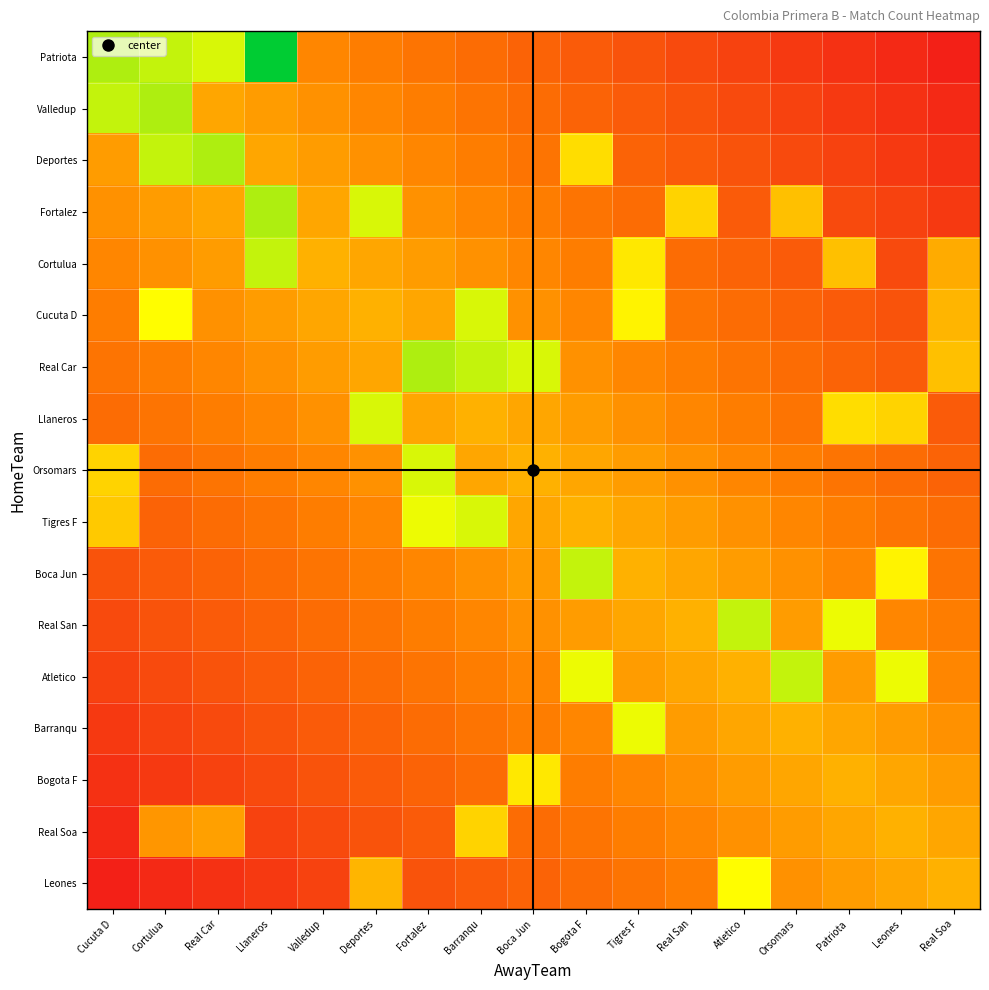

What is the difference between the highest and lowest values at Atletico?

78.8